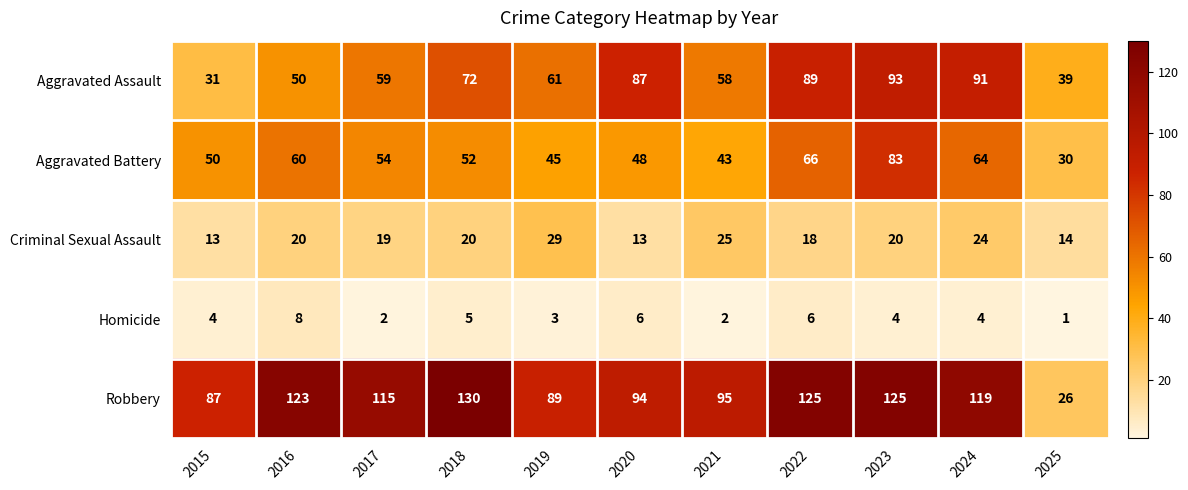

Rank the series at 2021 from highest to lowest value.

Robbery, Aggravated Assault, Aggravated Battery, Criminal Sexual Assault, Homicide